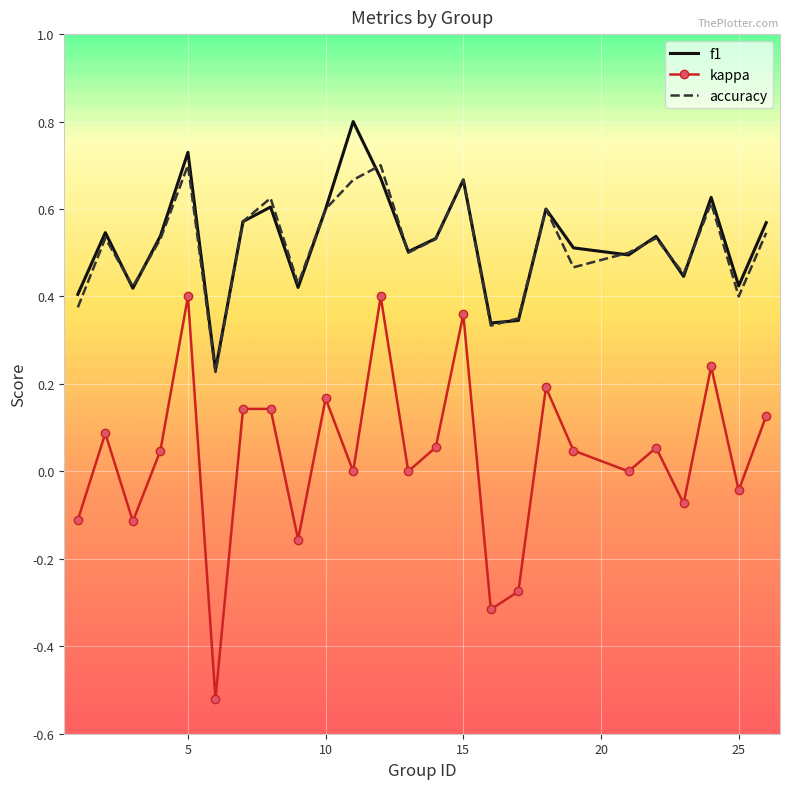

What is the maximum value shown in the chart?

0.8